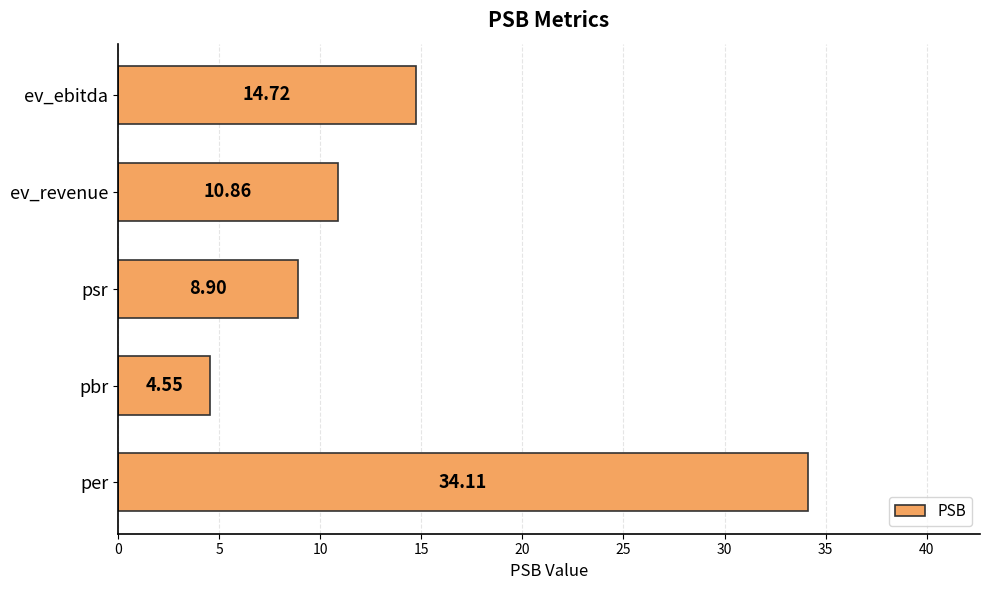

List the labels in order of value, smallest first.

pbr, psr, ev_revenue, ev_ebitda, per